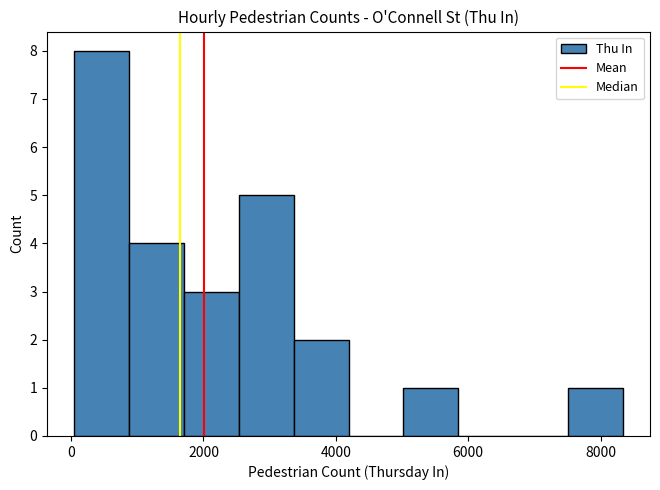

How tall is the bar that spans 800 to 1800 on the x-axis? Neither the bar edges nor the heights are printed on the chart, so give them approximately, as read against the axes.

4